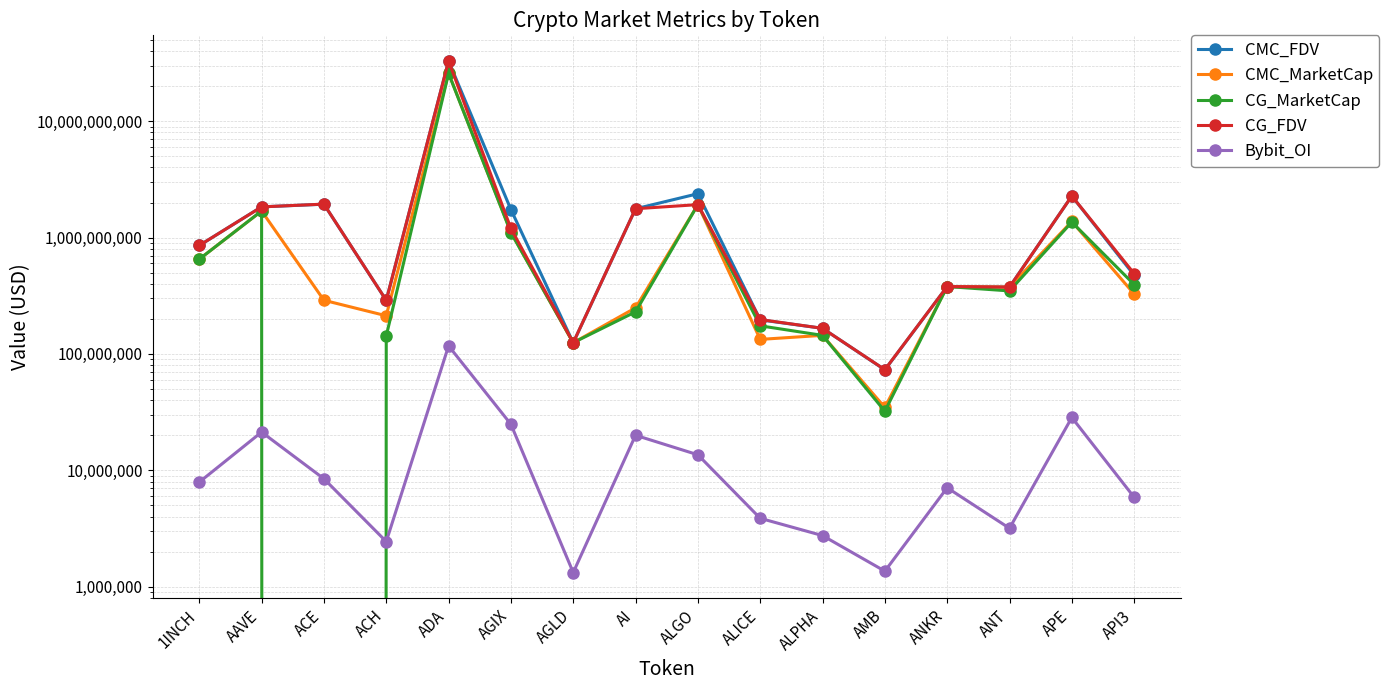

True or false: CMC_MarketCap has more than 0 interior local peaks.

True